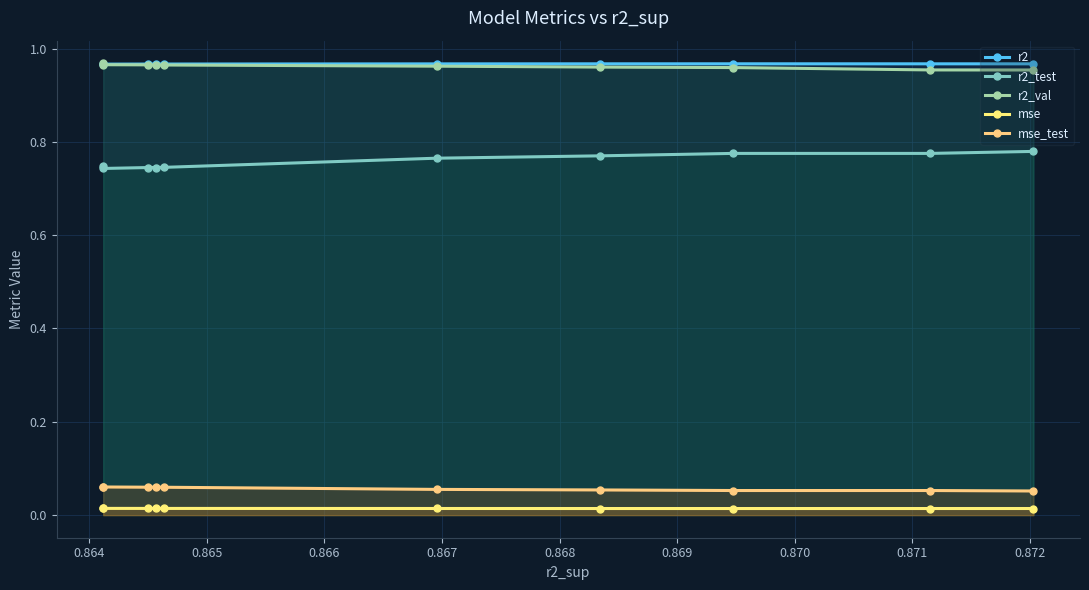

At how many categories does at least one series exceed 0?

10